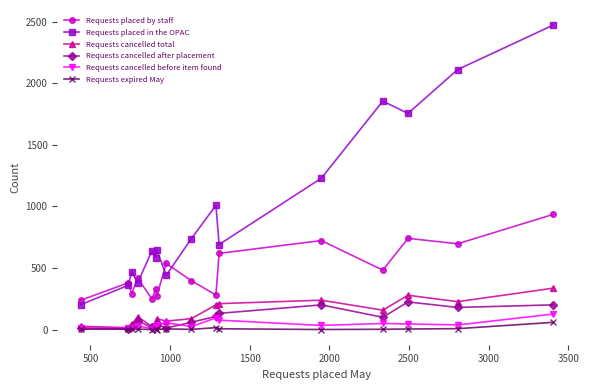

What is the sum of all Requests cancelled after placement values?

1408